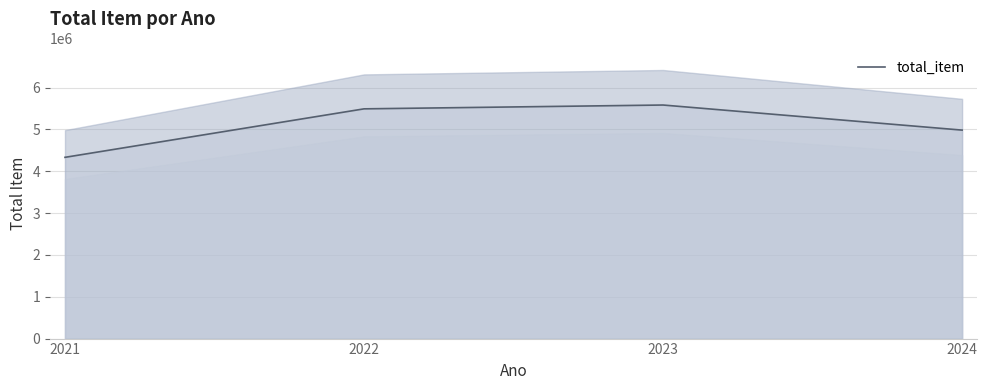

What is the sum of the values at 2022 and 2024?

10471777.2